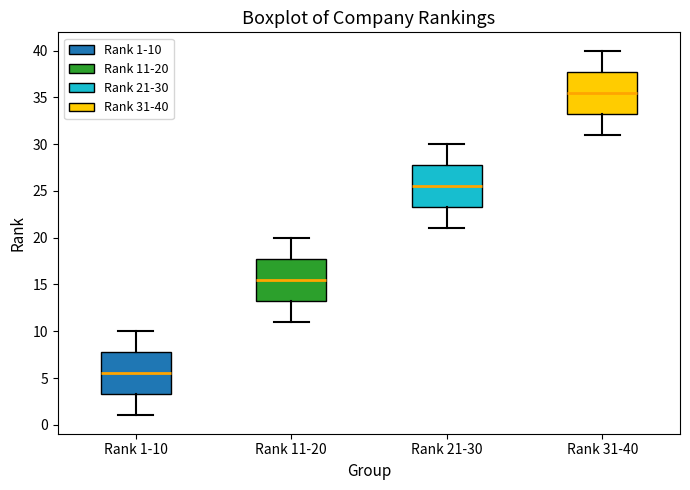

Reading left to right, transcribe this box plot: for each box, give where its median line is, the range the box spans, and where its two whiskers end, as read against the y-axis. The values are not printed on the chart, so give them approximately, as read against the axis.

Rank 1-10: median 5.5, box 3.5 to 8.0, whiskers 1.0 to 10.0
Rank 11-20: median 15.5, box 13.5 to 18.0, whiskers 11.0 to 20.0
Rank 21-30: median 25.5, box 23.5 to 28.0, whiskers 21.0 to 30.0
Rank 31-40: median 35.5, box 33.5 to 38.0, whiskers 31.0 to 40.0